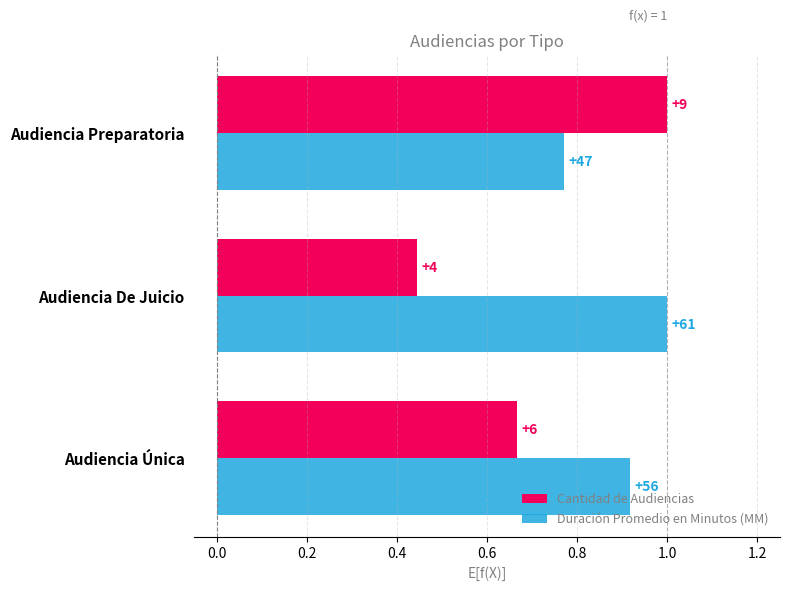

At how many categories does at least one series exceed 0?

3